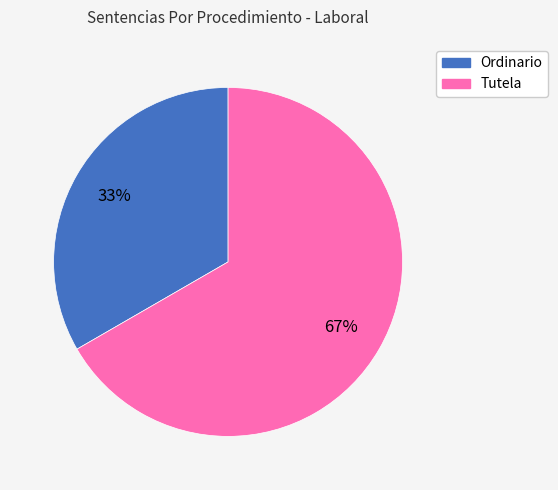

To the nearest percent, what is the average slice percentage?

50%